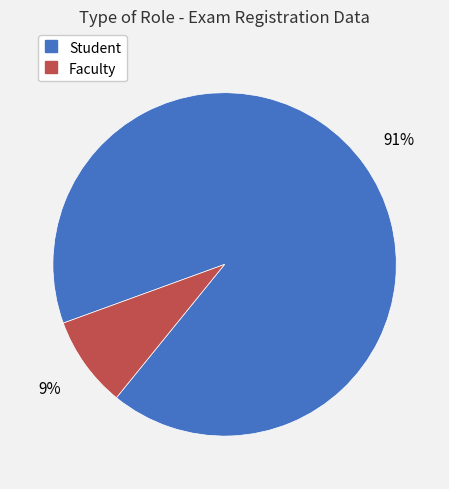

Between Student and Faculty, which is larger?

Student